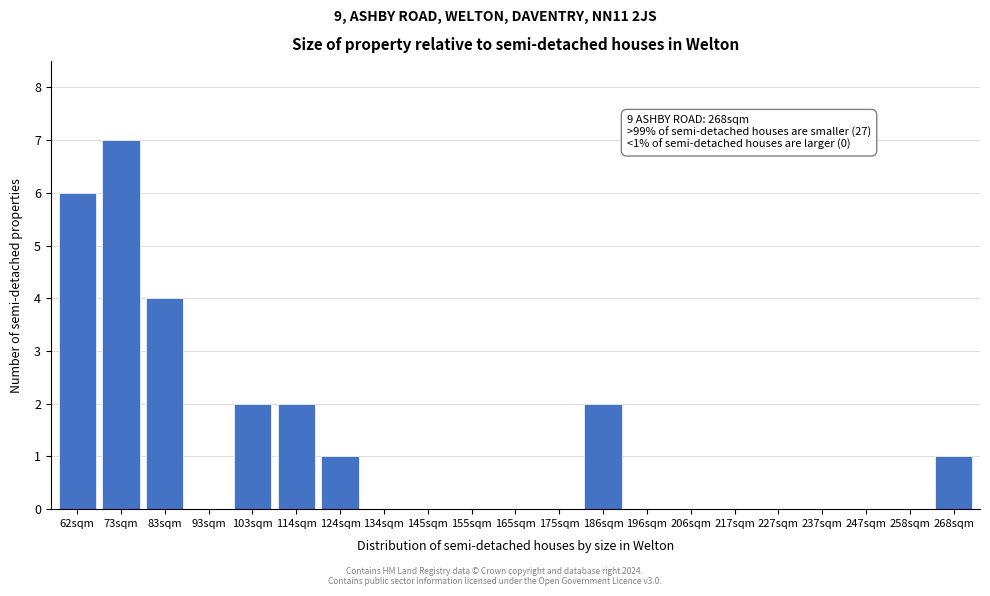

Reading right to left, extract all data points from this chart.

268sqm=1	258sqm=0	247sqm=0	237sqm=0	227sqm=0	217sqm=0	206sqm=0	196sqm=0	186sqm=2	175sqm=0	165sqm=0	155sqm=0	145sqm=0	134sqm=0	124sqm=1	114sqm=2	103sqm=2	93sqm=0	83sqm=4	73sqm=7	62sqm=6